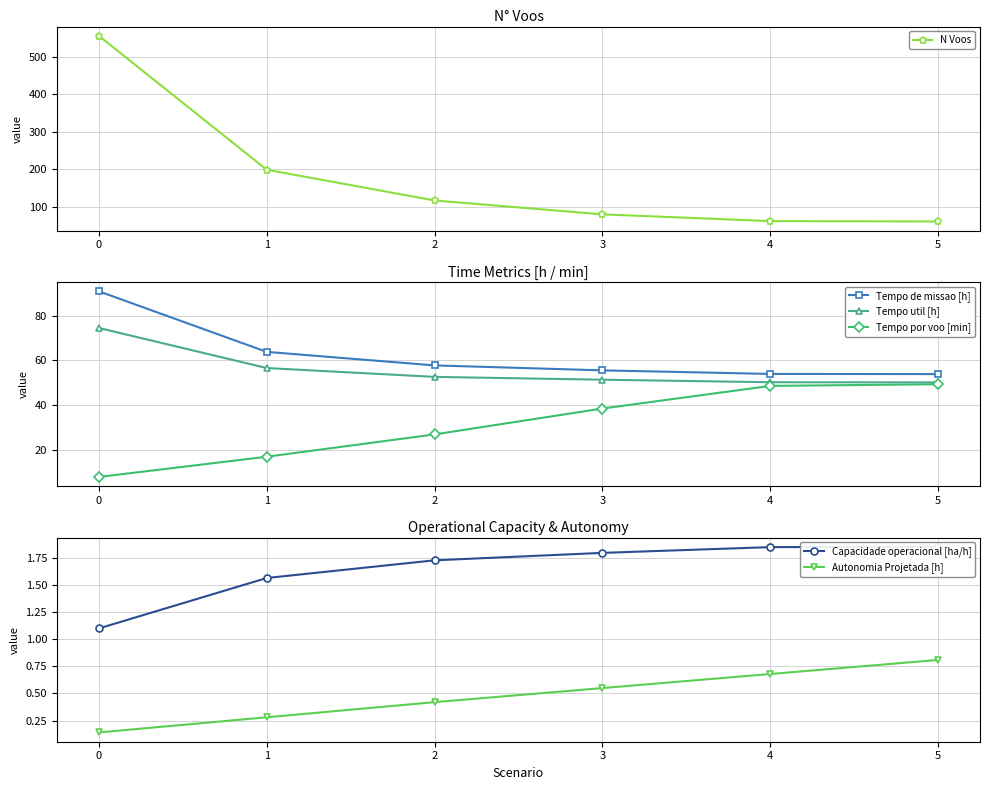

Is this an area chart (filled region under the line)?

No